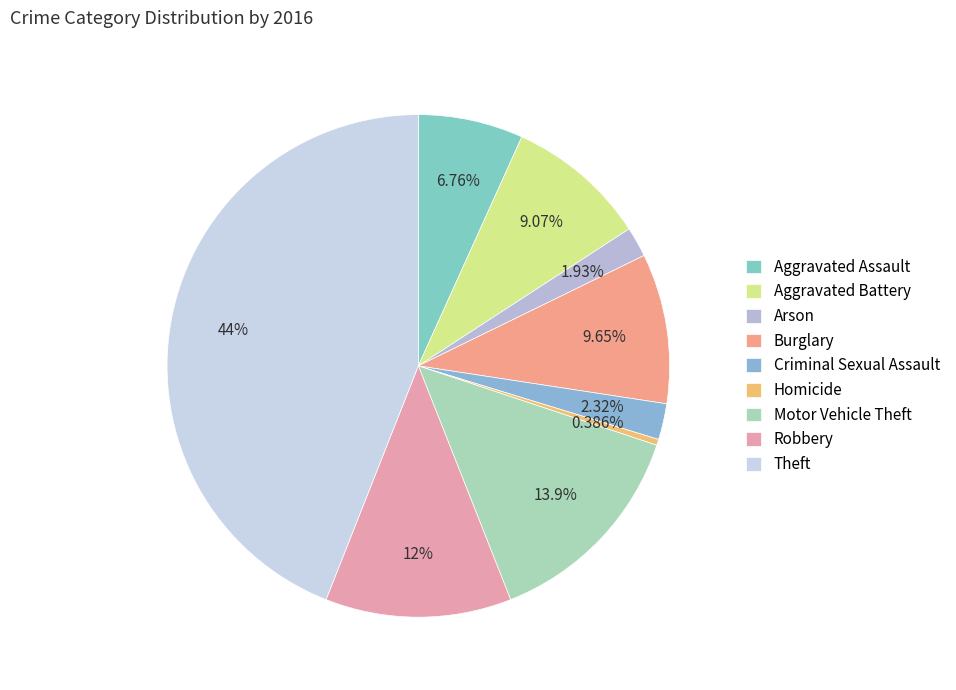

Is it true that Arson is 2% of the pie?

True